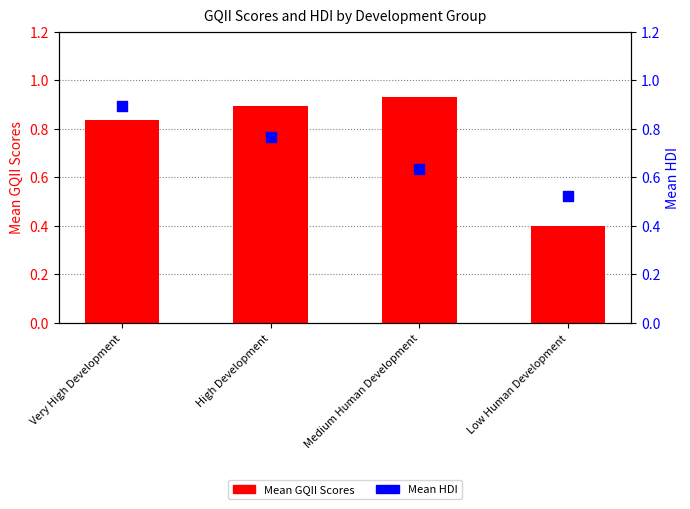

Which series has the largest Y range (max minus min)?

Mean GQII Scores